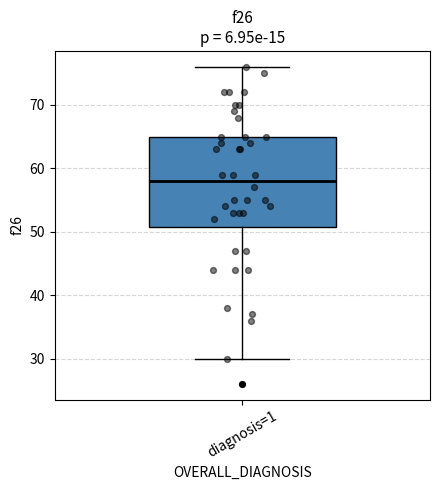

Where is the upper edge of the box for diagnosis=1 on the y-axis? The values are not printed on the chart, so give them approximately, as read against the axis.

65